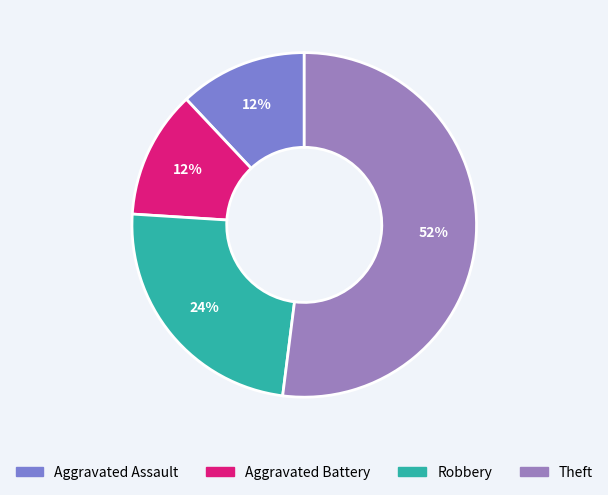

Rank the categories by value from highest to lowest.

Theft, Robbery, Aggravated Assault, Aggravated Battery